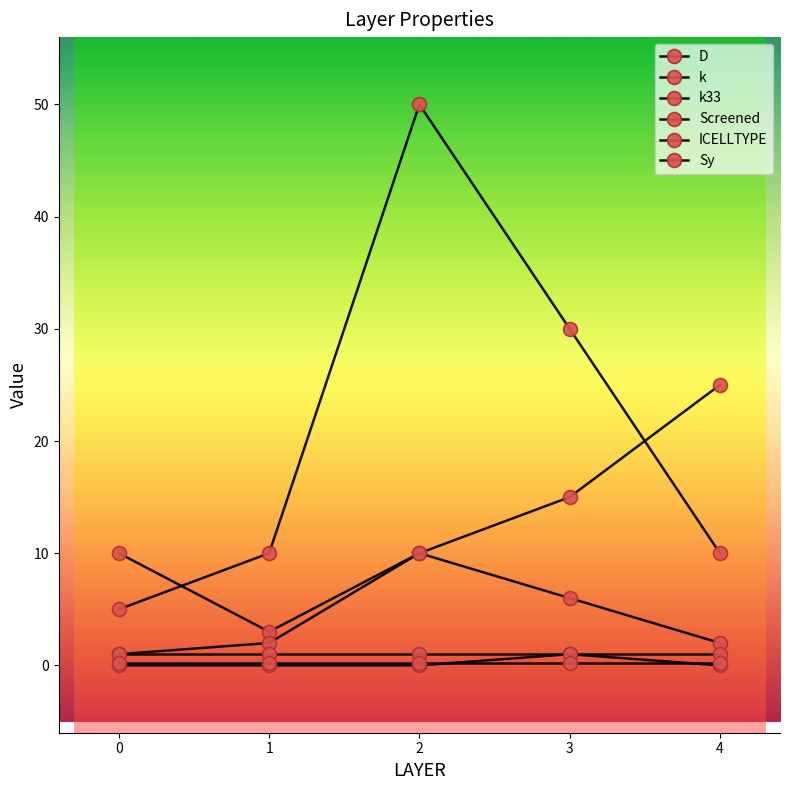

Count the number of data series in this chart.

6